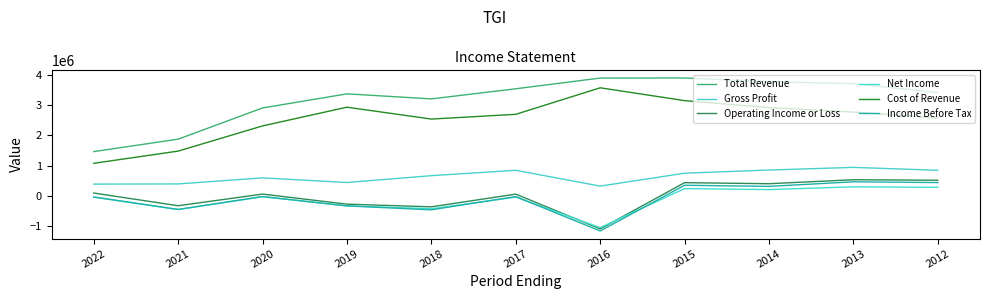

Does the chart display data point markers on the line(s)?

No